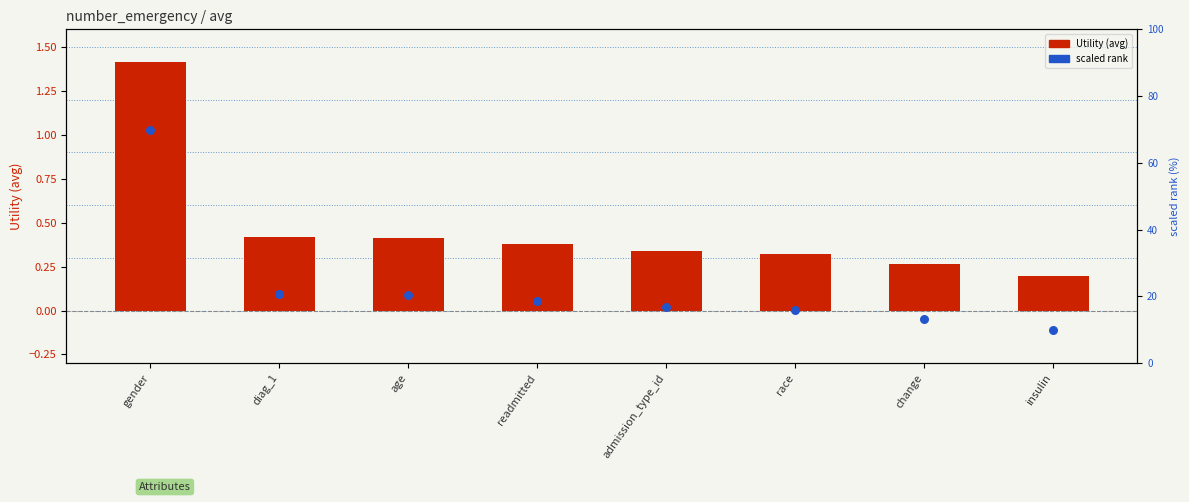

Which series has the largest Y range (max minus min)?

scaled rank